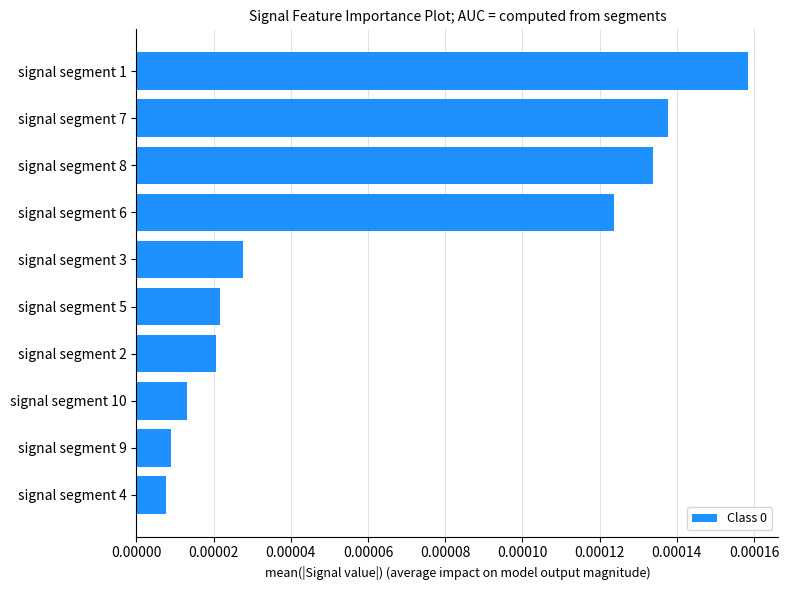

Which label corresponds to the largest value in the chart?

signal segment 1